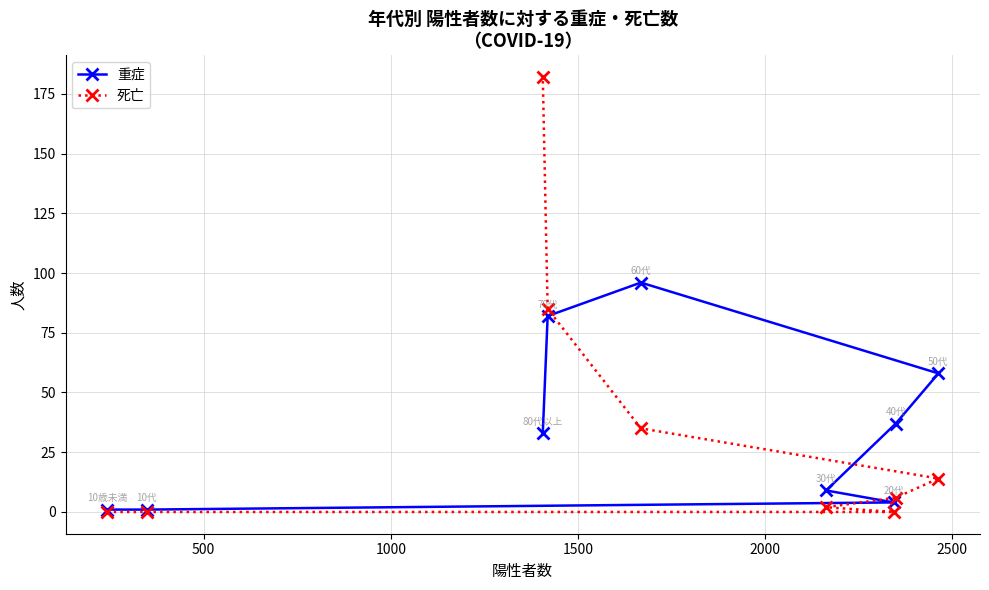

What is the value of the 重症 point at the 2nd from the left?

1